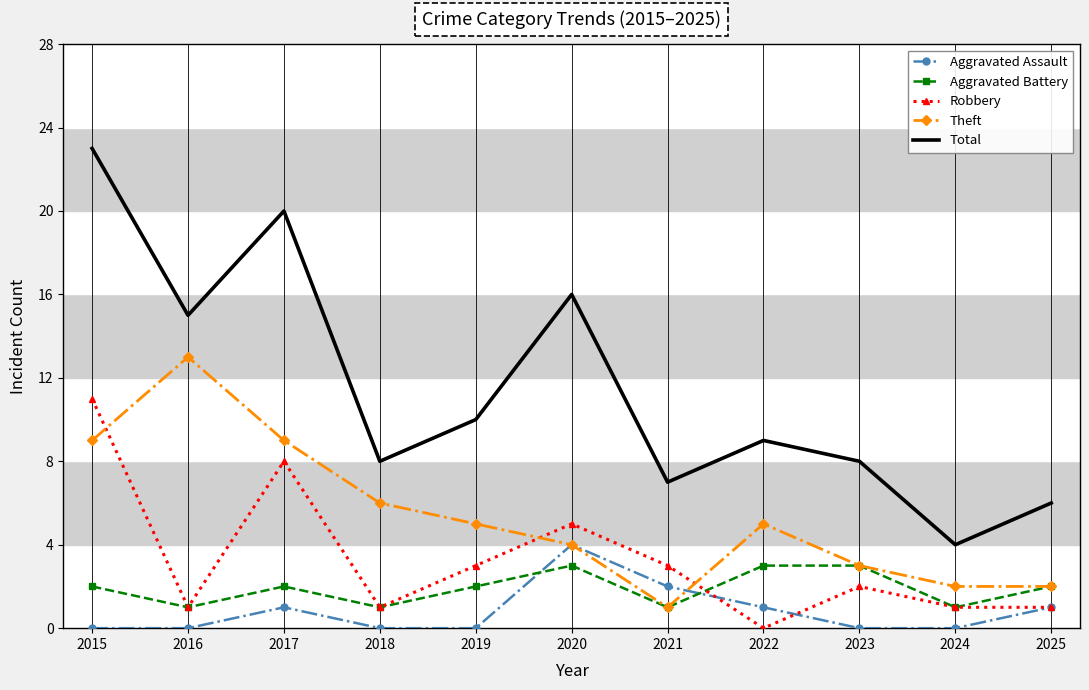

At which category does Aggravated Battery reach its first local valley?

2016